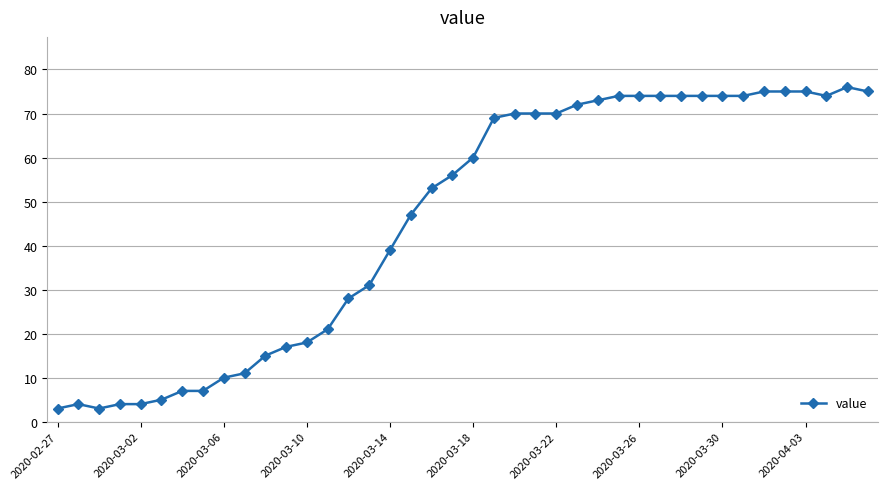

What is the average value?

46